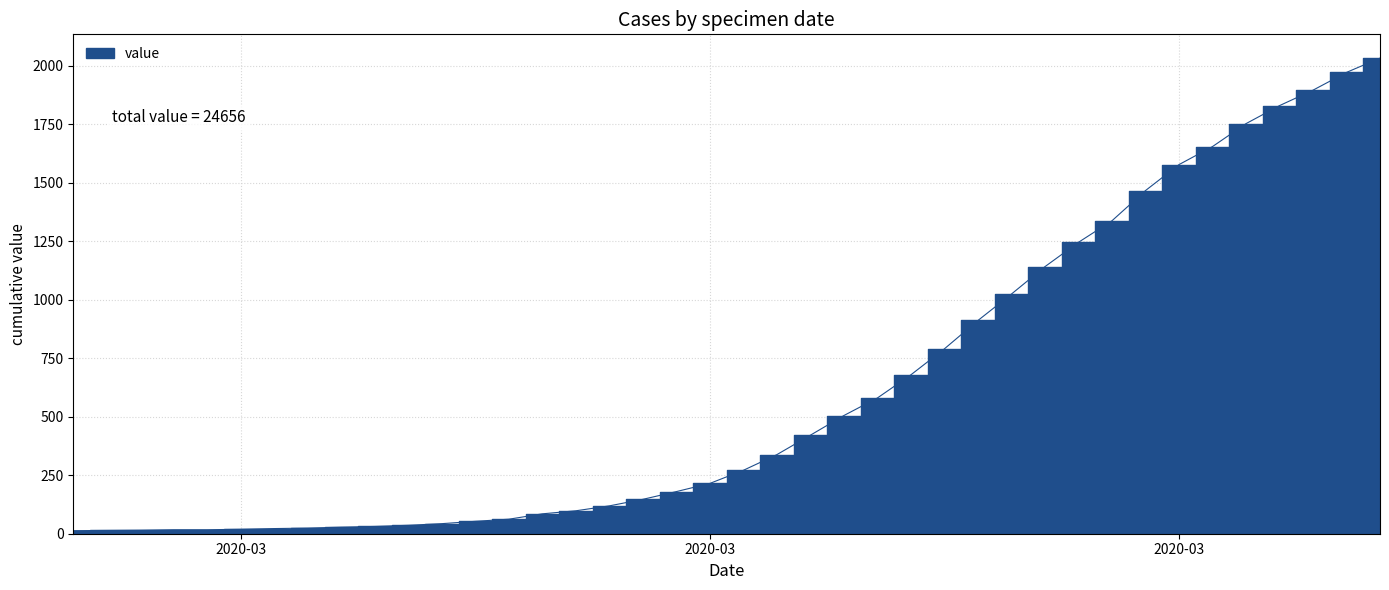

True or false: the data shows 1829 at 2020-04-03.

True